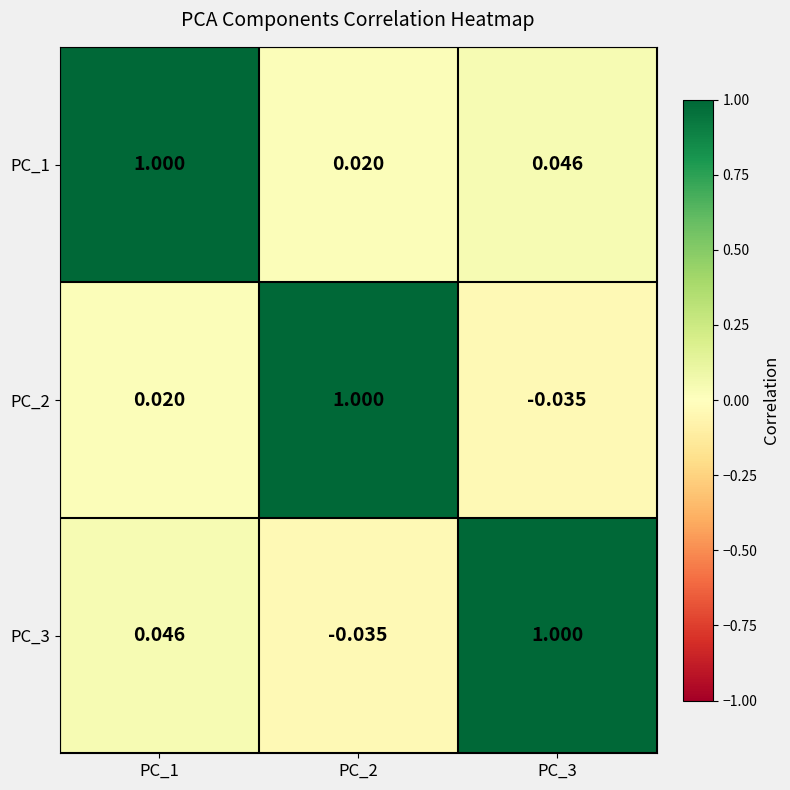

Rank the series by their average value, from lowest to highest.

PC_2, PC_3, PC_1